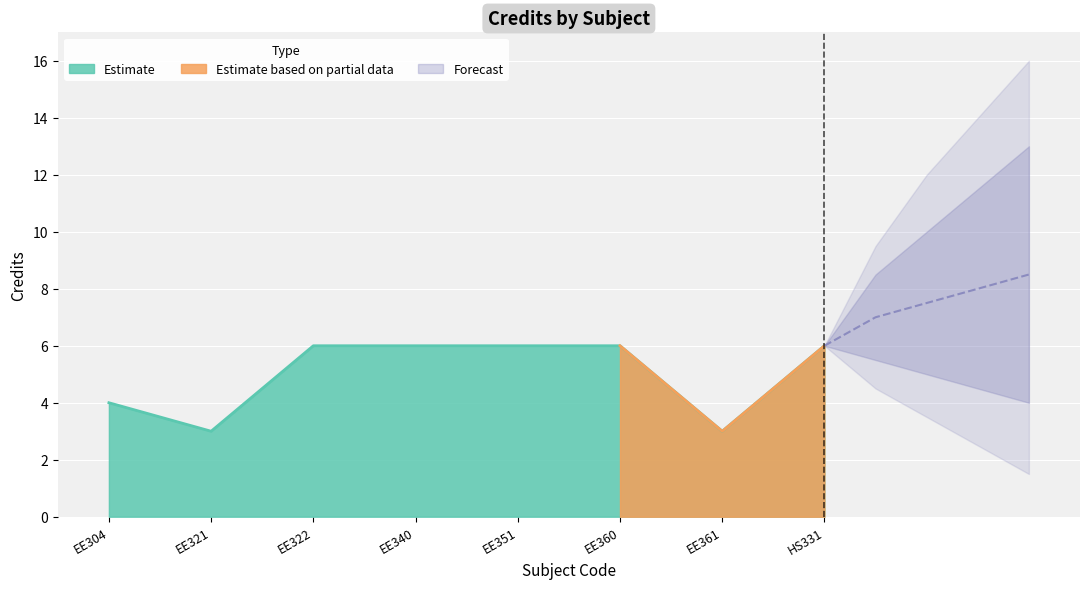

What is the difference between the values at EE340 and EE304?

2